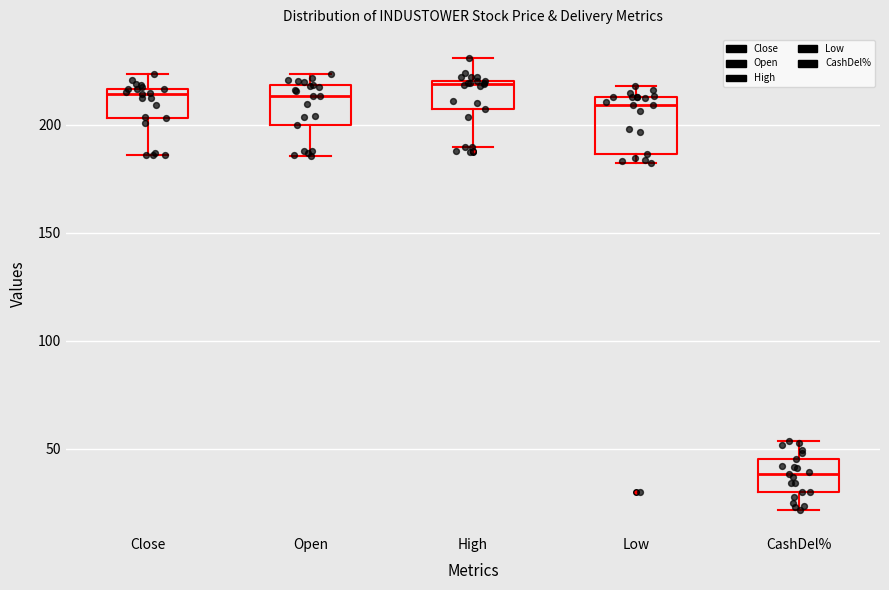

Where is the upper edge of the box for Low on the y-axis? The values are not printed on the chart, so give them approximately, as read against the axis.

215